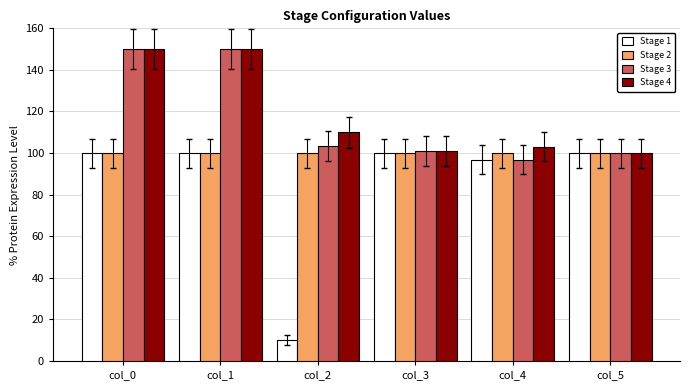

At how many categories does at least one series exceed 37?

6